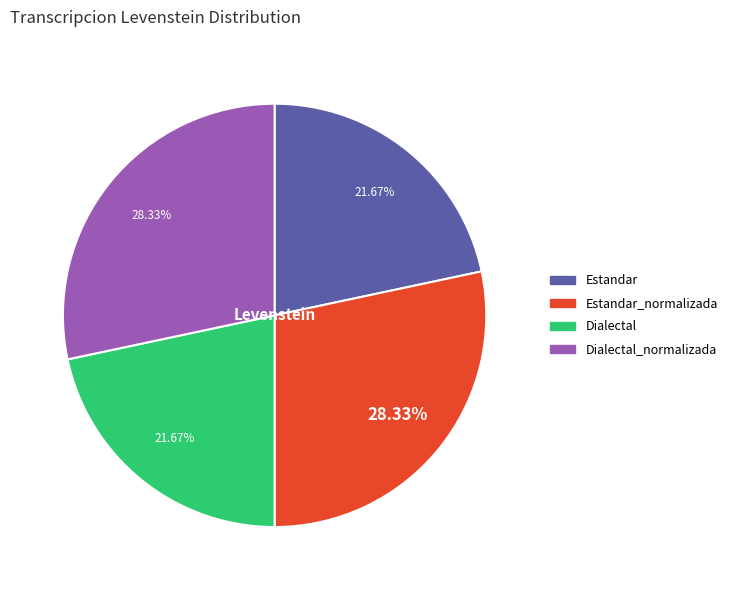

Does any single category account for the majority?

No